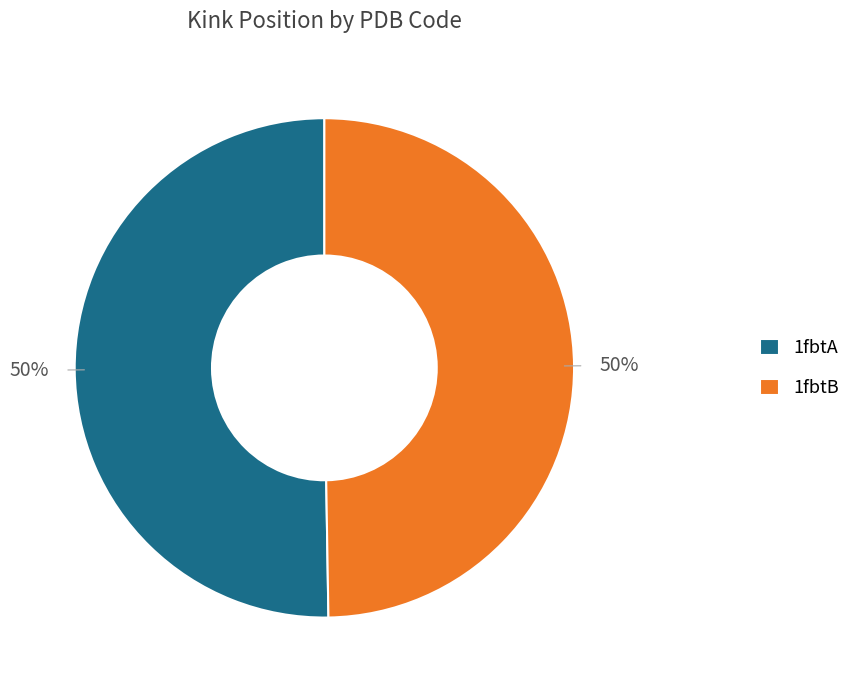

True or false: 1fbtB accounts for 50% of the total.

True